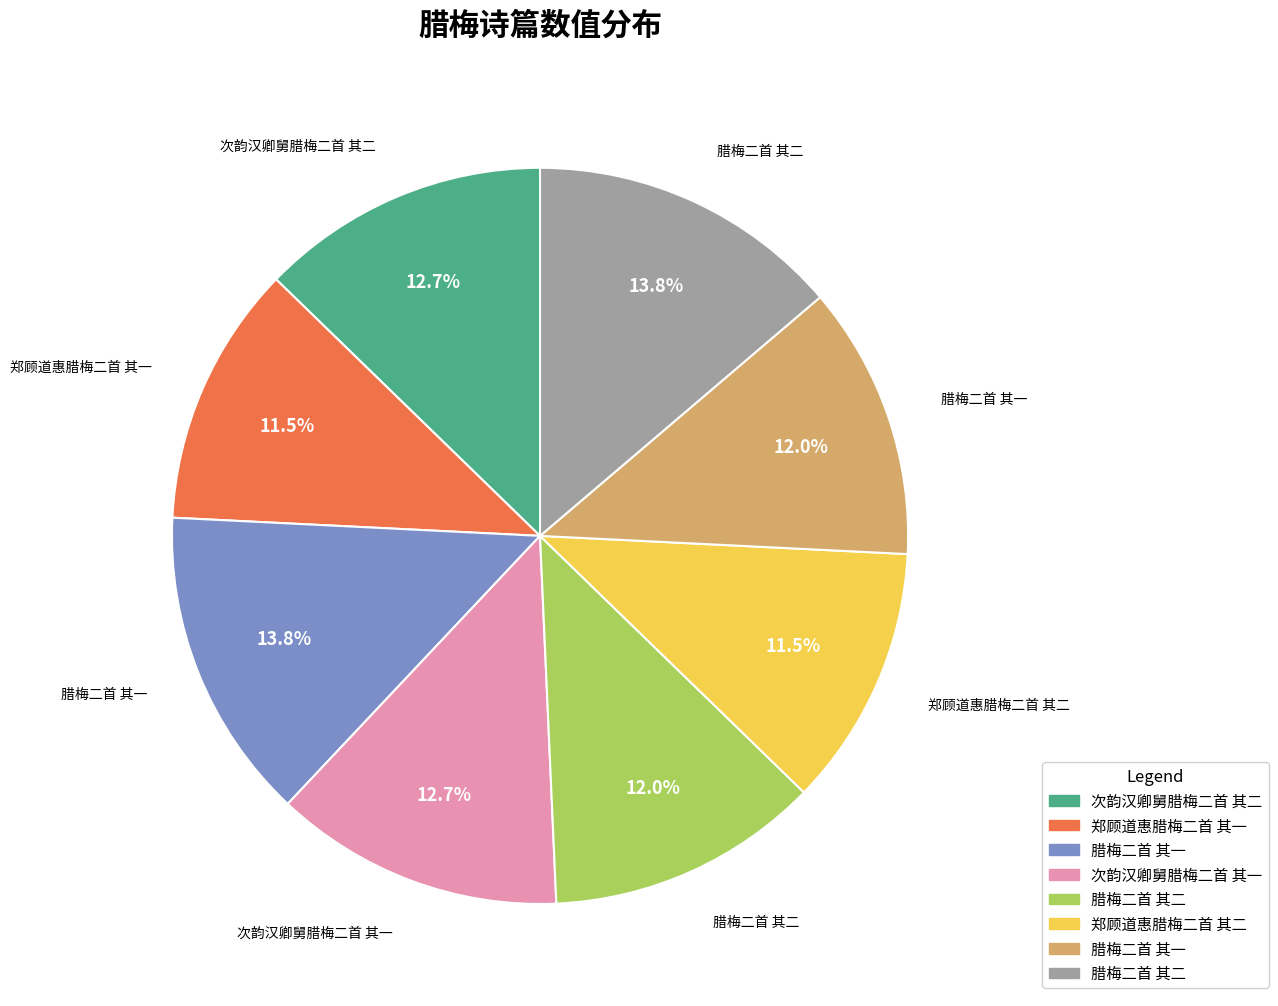

Count the number of slices in the pie.

8